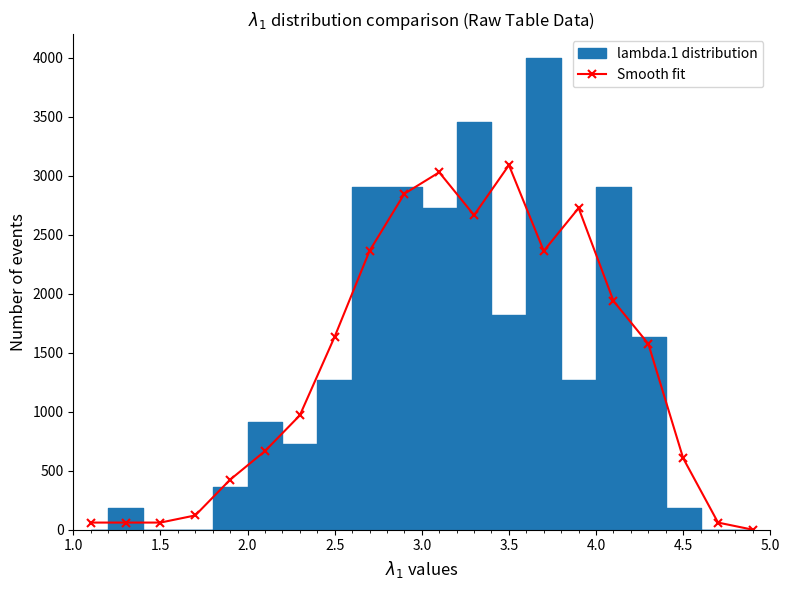

True or false: Smooth fit has more than 2 interior local peaks.

True